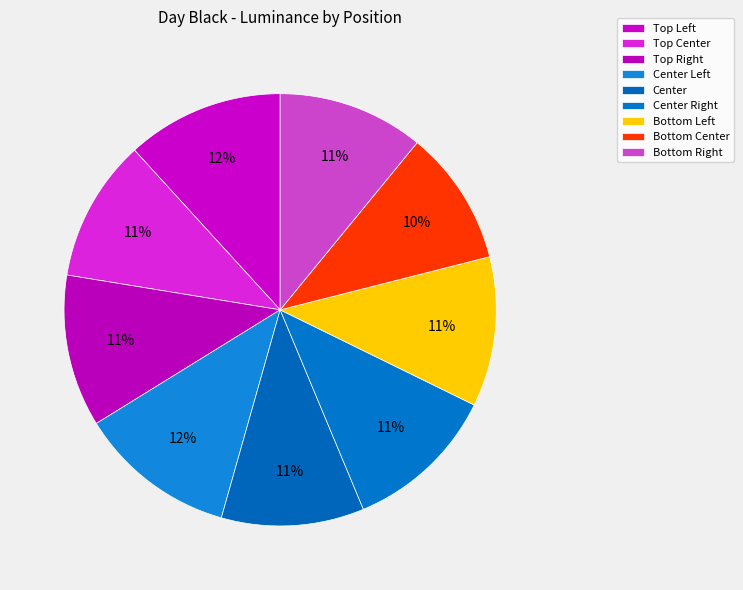

How many segments does this pie chart have?

9